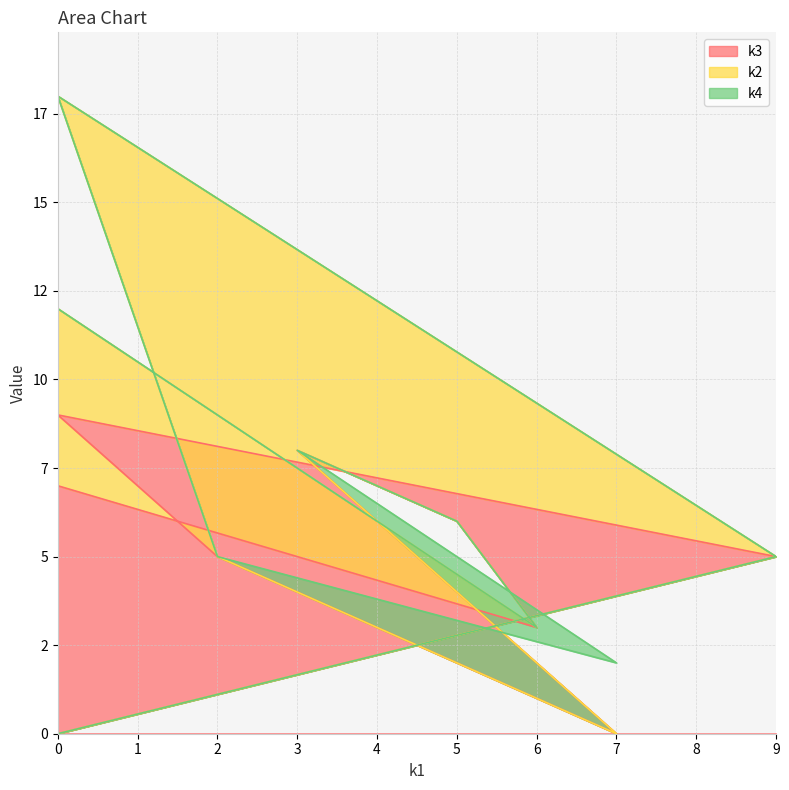

Is the value of k2 at i5 greater than the value of k4 at i10?

No